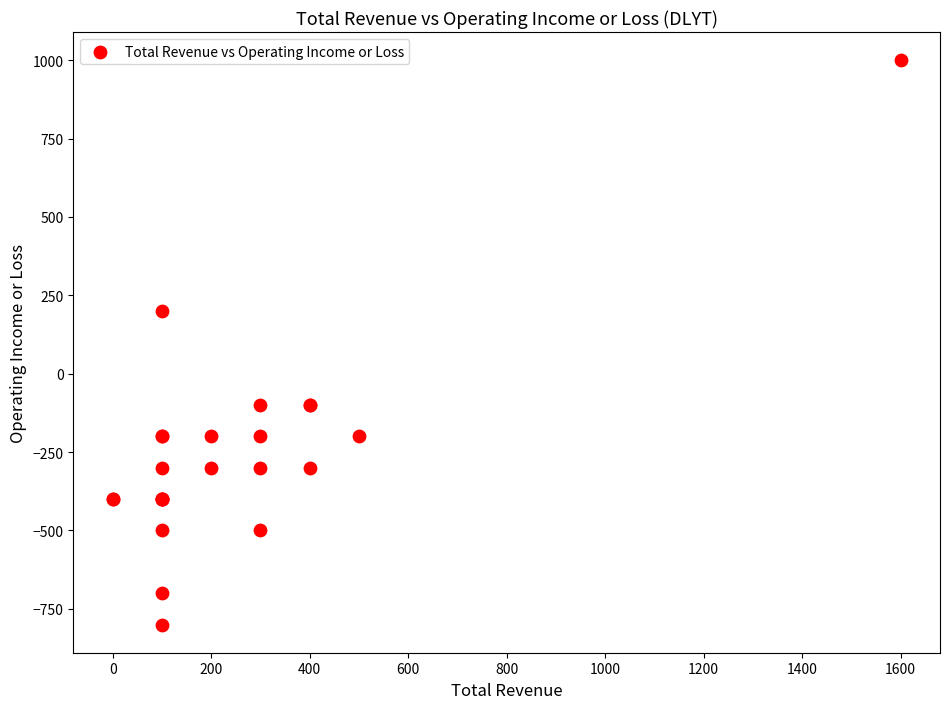

What Y value in the scatter plot is closest to 100?

200